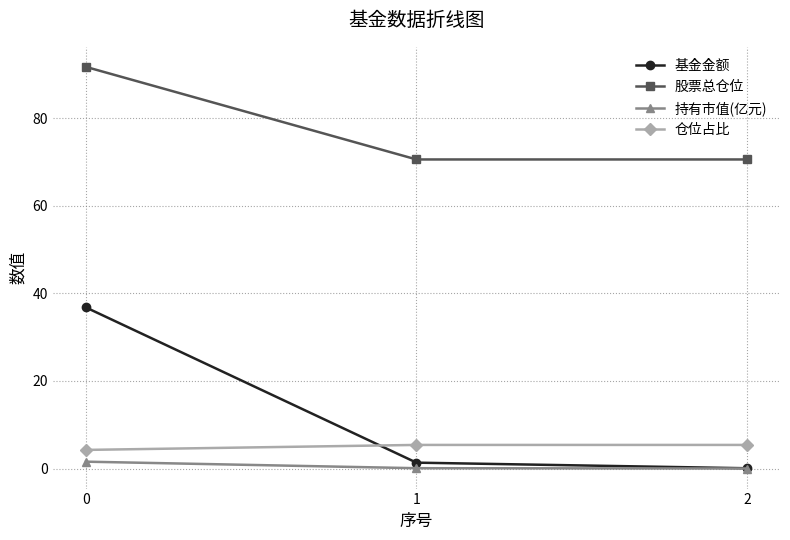

What is the value of the 仓位占比 point at the 3rd from the left?

5.4